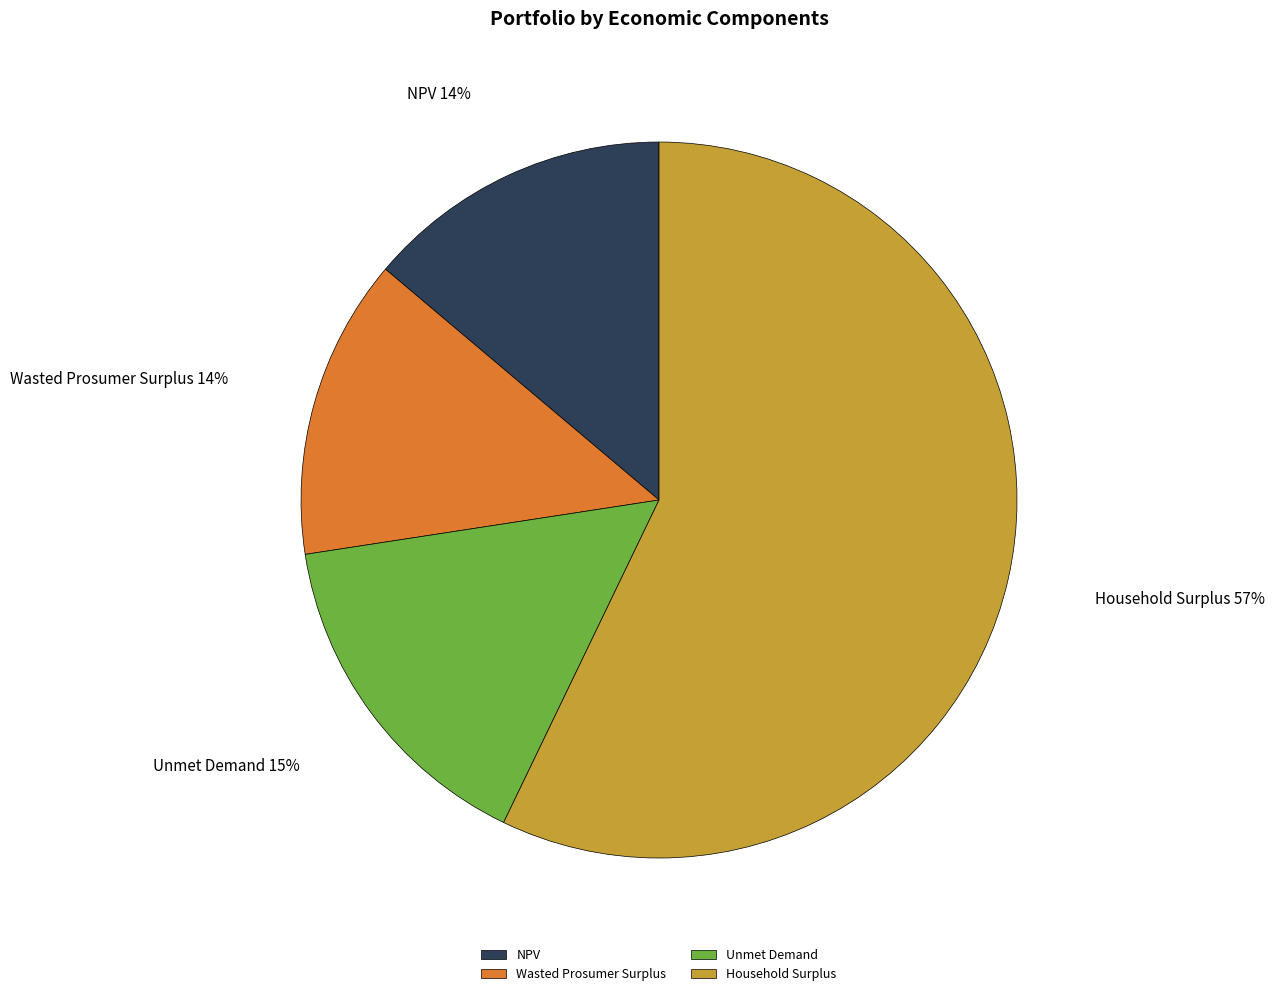

To the nearest percent, what is the average slice percentage?

25%